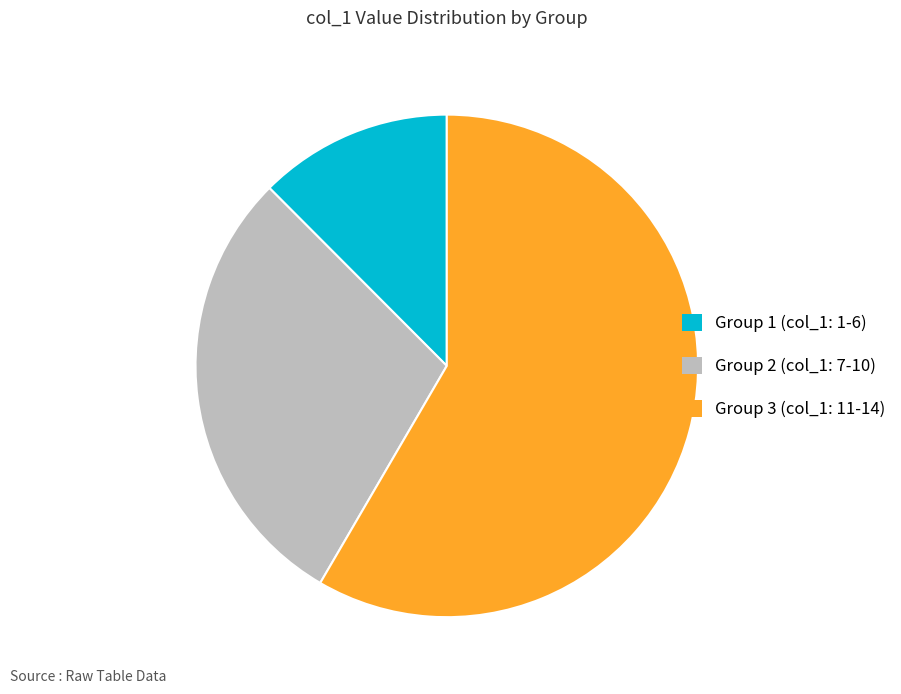

Is it true that Group 1 (col_1: 1-6) is 12% of the pie?

True